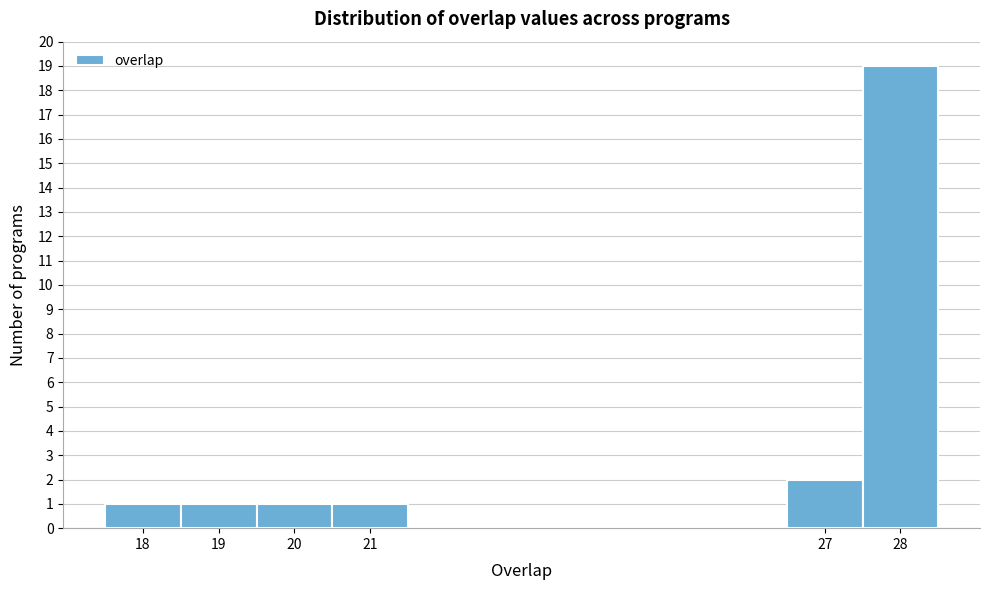

Over which range of the x-axis is the bar tallest?

27.5 to 28.5